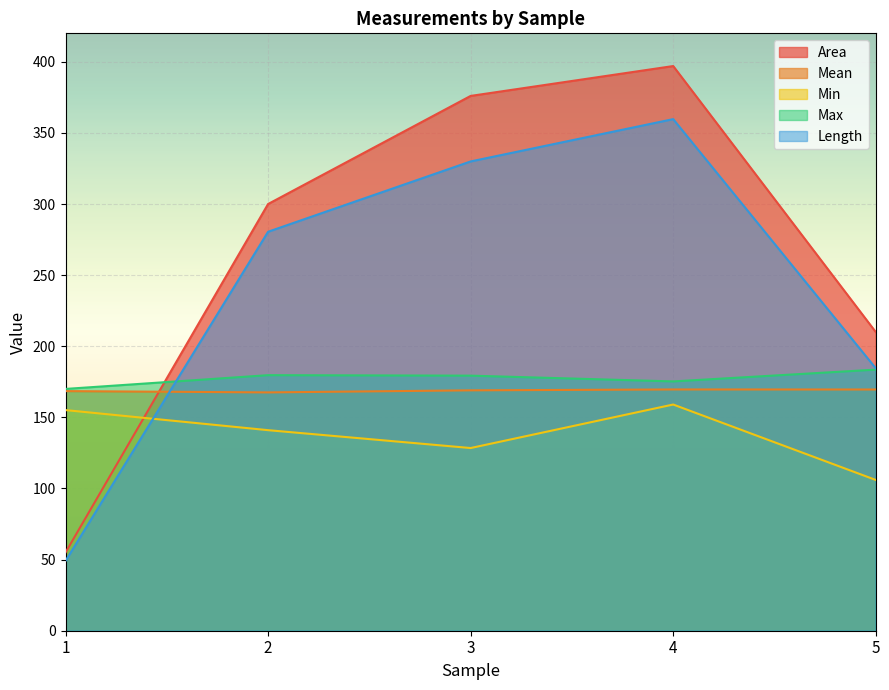

Reading right to left, extract all data points from this chart.

Area: 5=210.0	4=397.0	3=376.0	2=300.0	1=55.0
Mean: 5=169.6	4=169.6	3=169.0	2=167.6	1=168.5
Min: 5=106.0	4=159.0	3=128.4	2=141.0	1=155.1
Max: 5=183.6	4=175.3	3=179.3	2=179.7	1=170.0
Length: 5=184.5	4=359.7	3=329.9	2=280.5	1=49.1